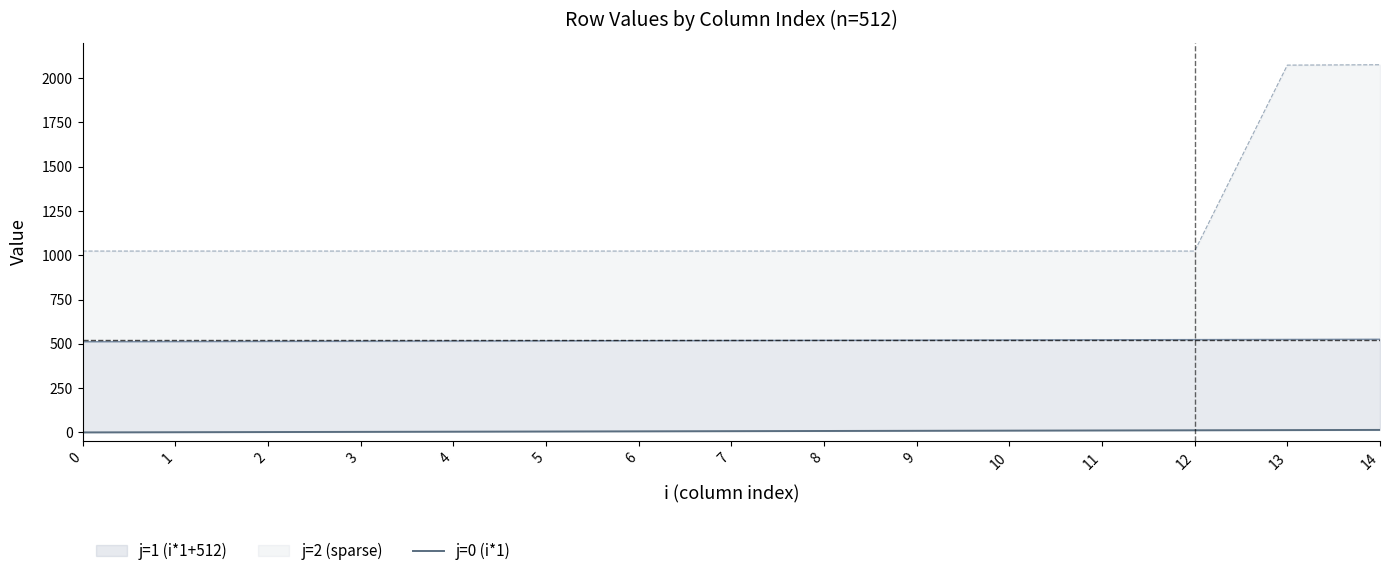

Between 9 and 14, which is larger?

14